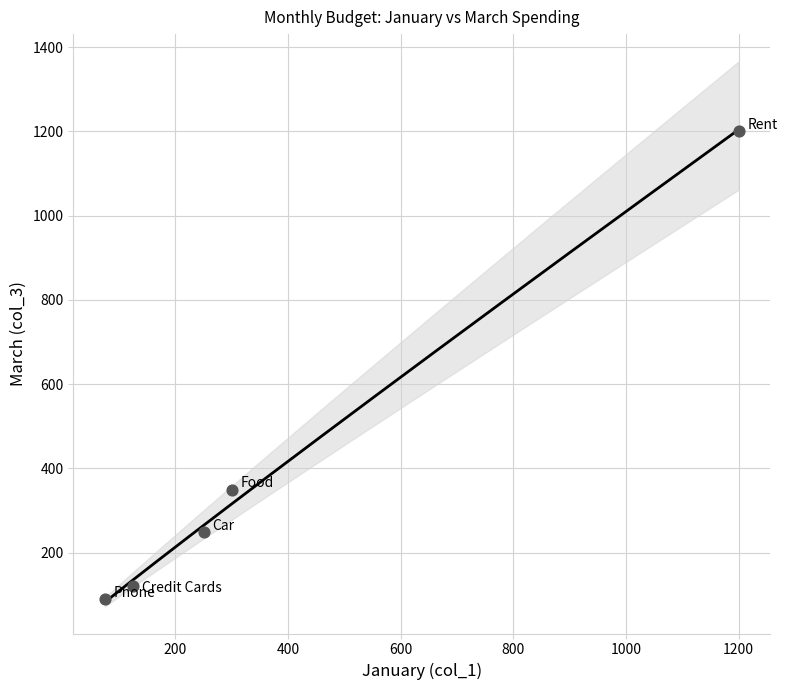

What is the average Y value?

402